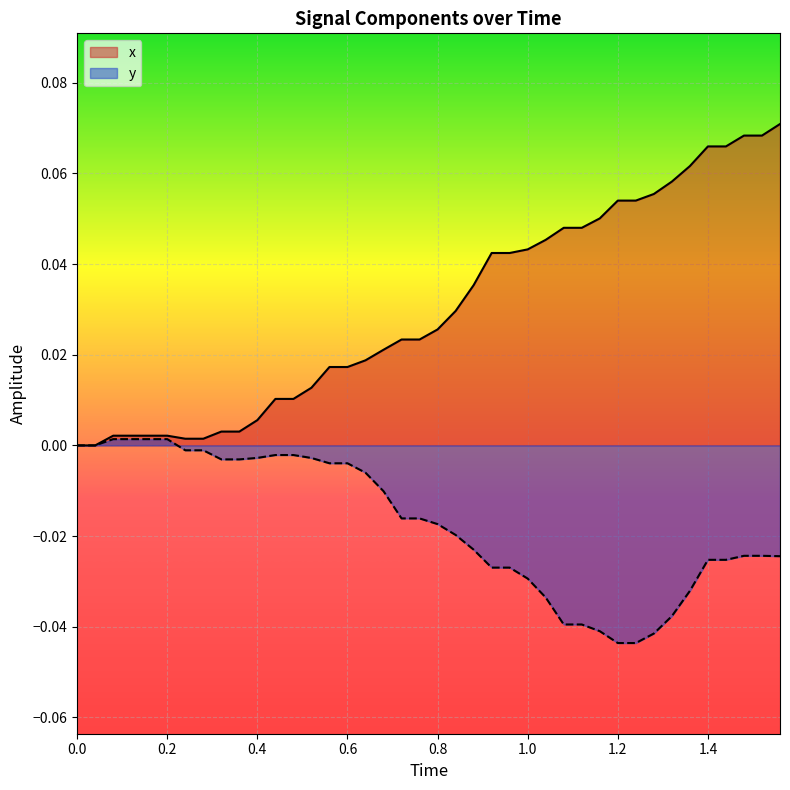

True or false: x and y intersect in this chart.

False